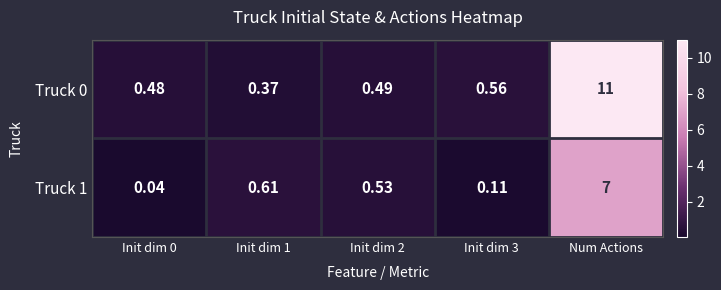

At which category is the sum across all series the highest?

Num Actions